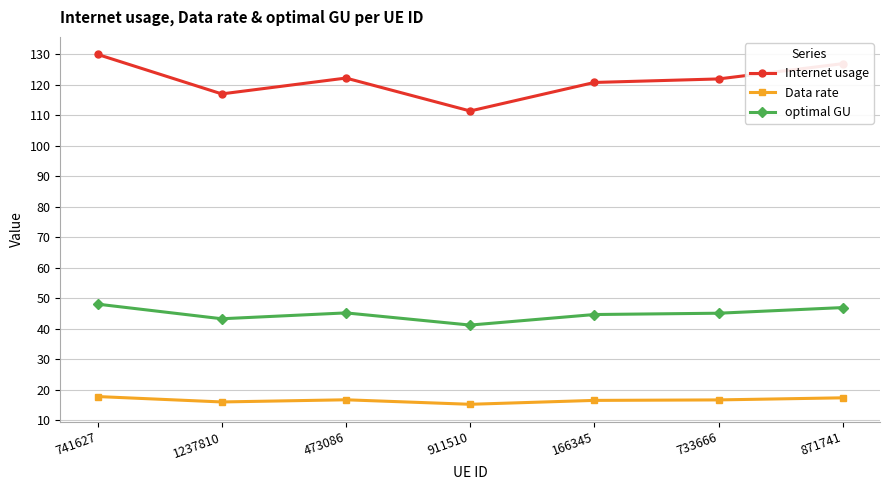

What is the label of the 2nd point from the left?

1237810